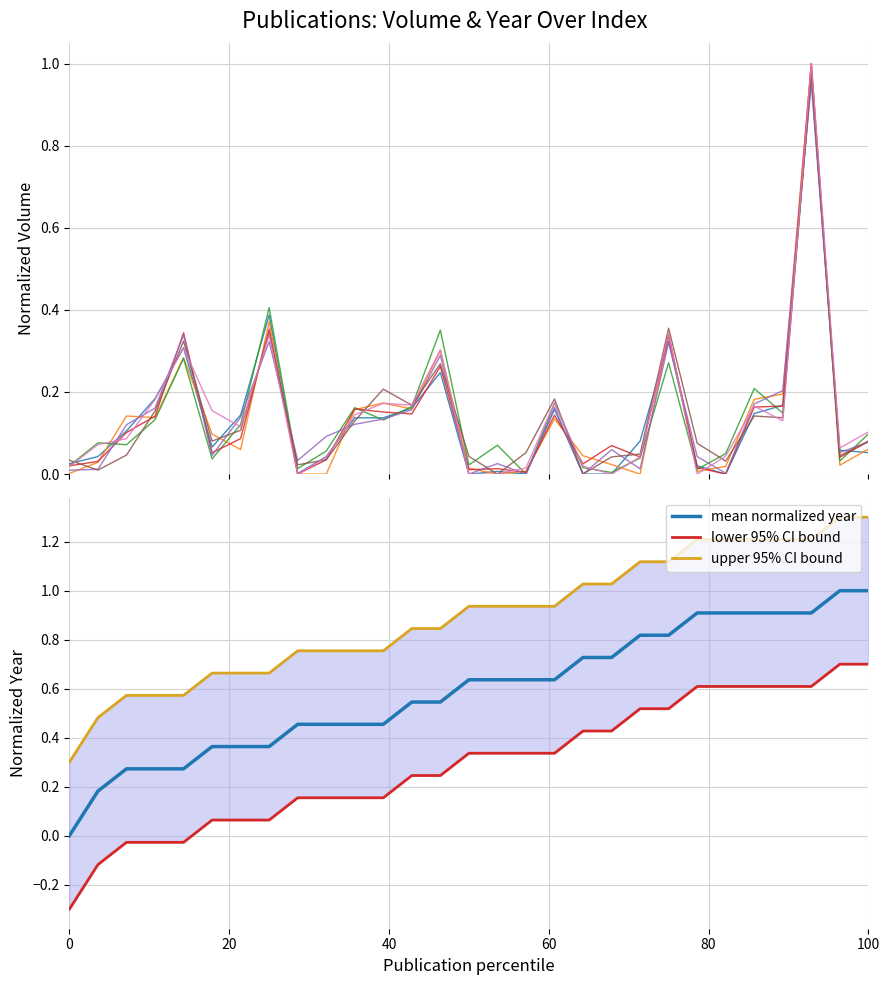

What is the sum of all volume values?

4.0